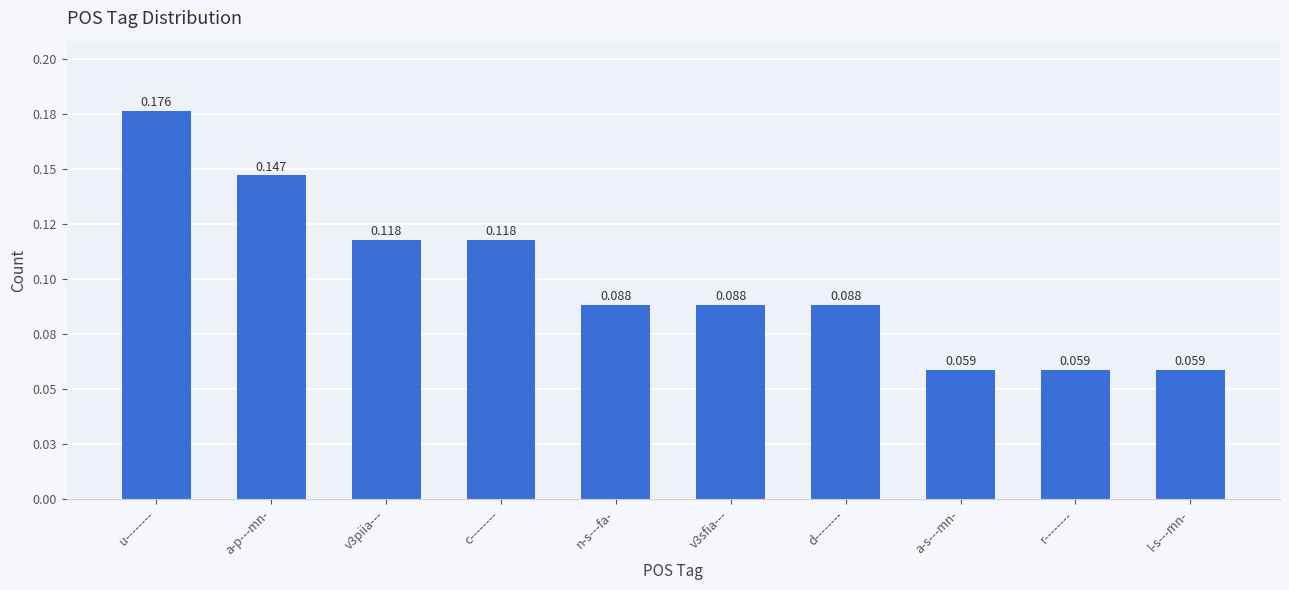

List the labels in order of value, largest first.

u--------, a-p---mn-, v3piia---, c--------, n-s---fa-, v3sfia---, d--------, a-s---mn-, r--------, l-s---mn-